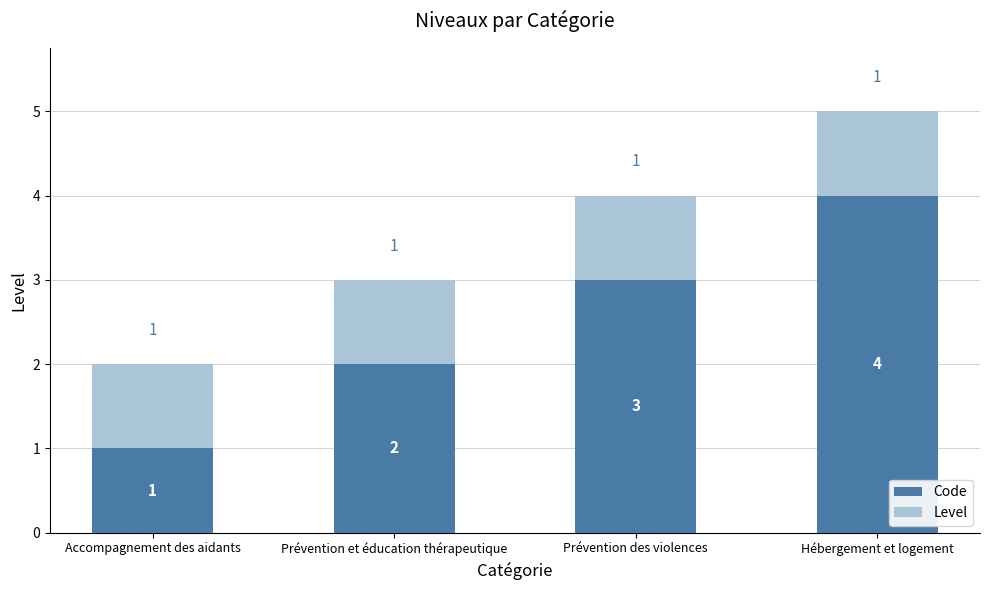

What is the maximum value for Code?

4